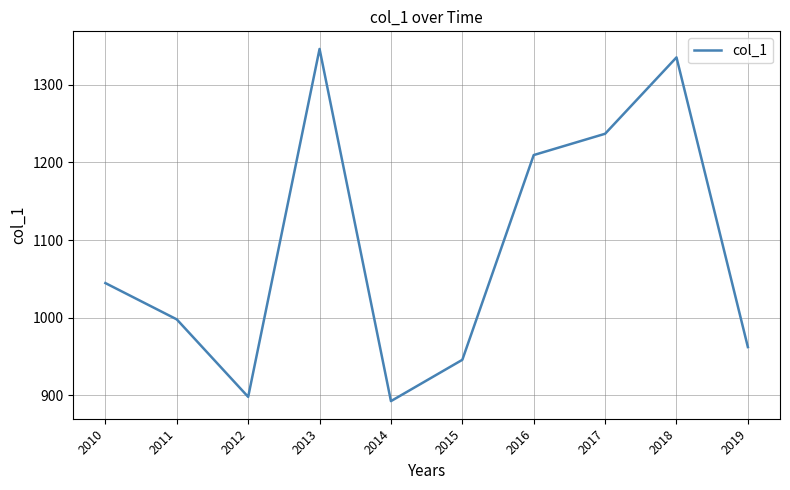

What is the change in value from 2013 to 2019?

-384.3